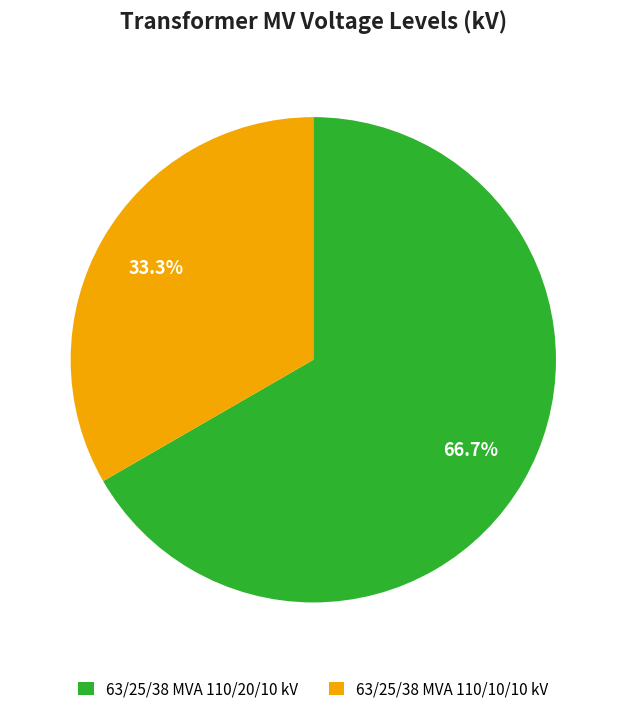

To the nearest percent, what is the difference between the largest and smallest slice percentages?

33%